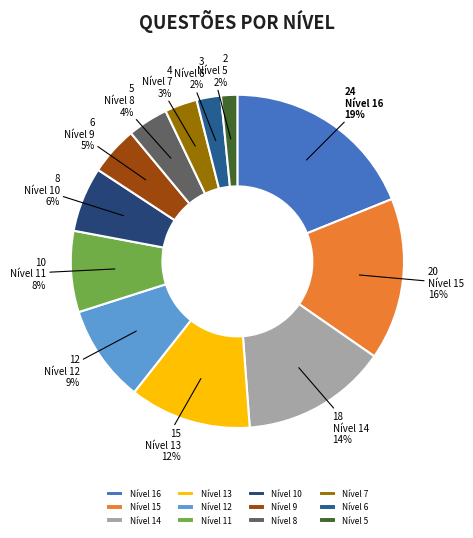

Count the number of slices in the pie.

12